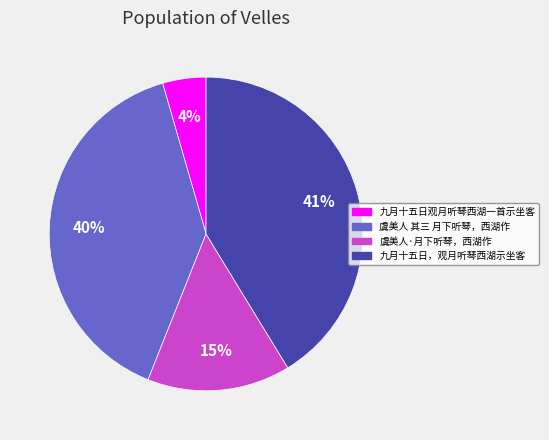

What is the largest slice in the pie chart?

九月十五日，观月听琴西湖示坐客